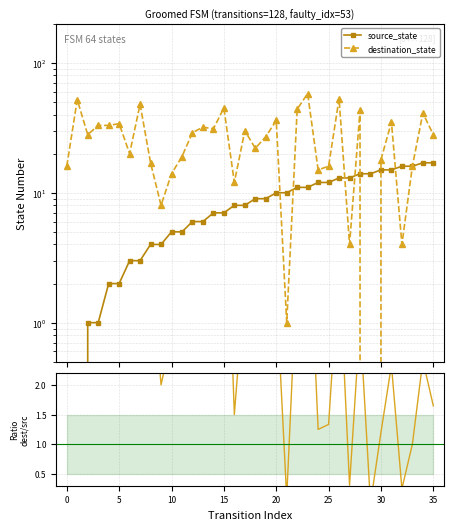

Is it true that dest/source equals 0.1 at 21?

True